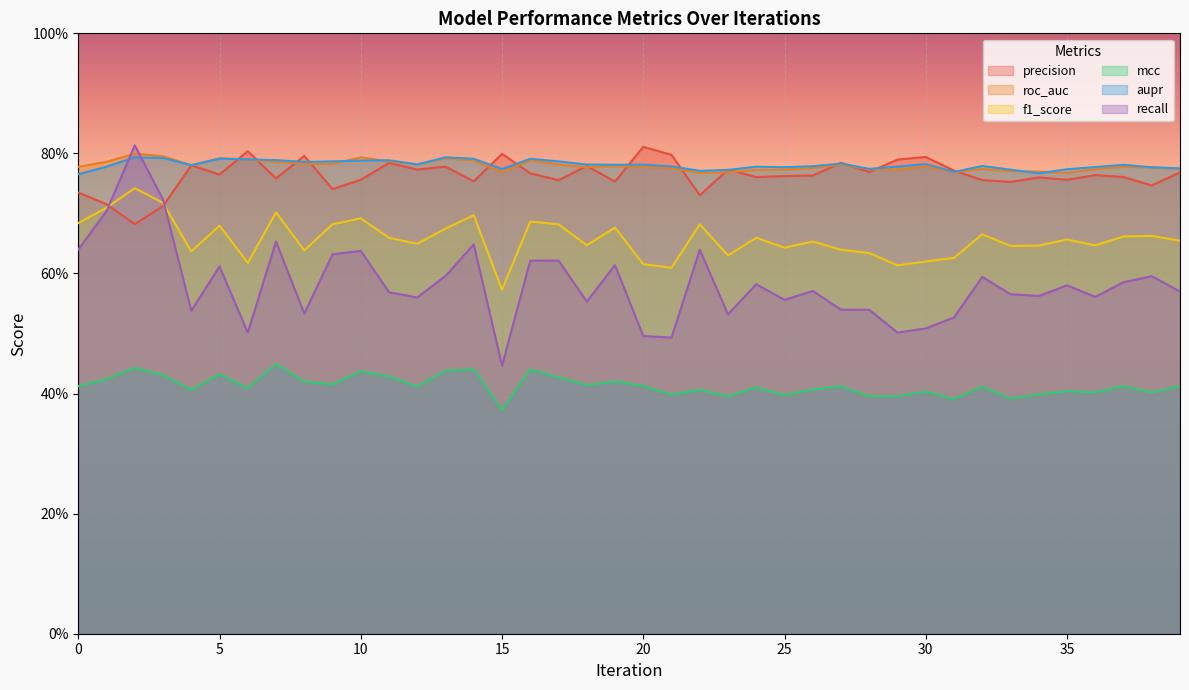

Is the value of aupr at 21 greater than the value of roc_auc at 31?

Yes